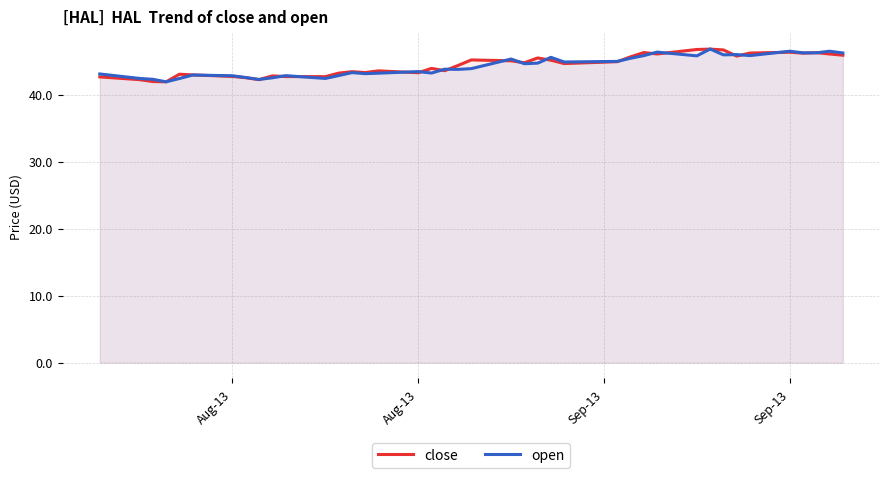

At which category does open reach its first local peak?

5